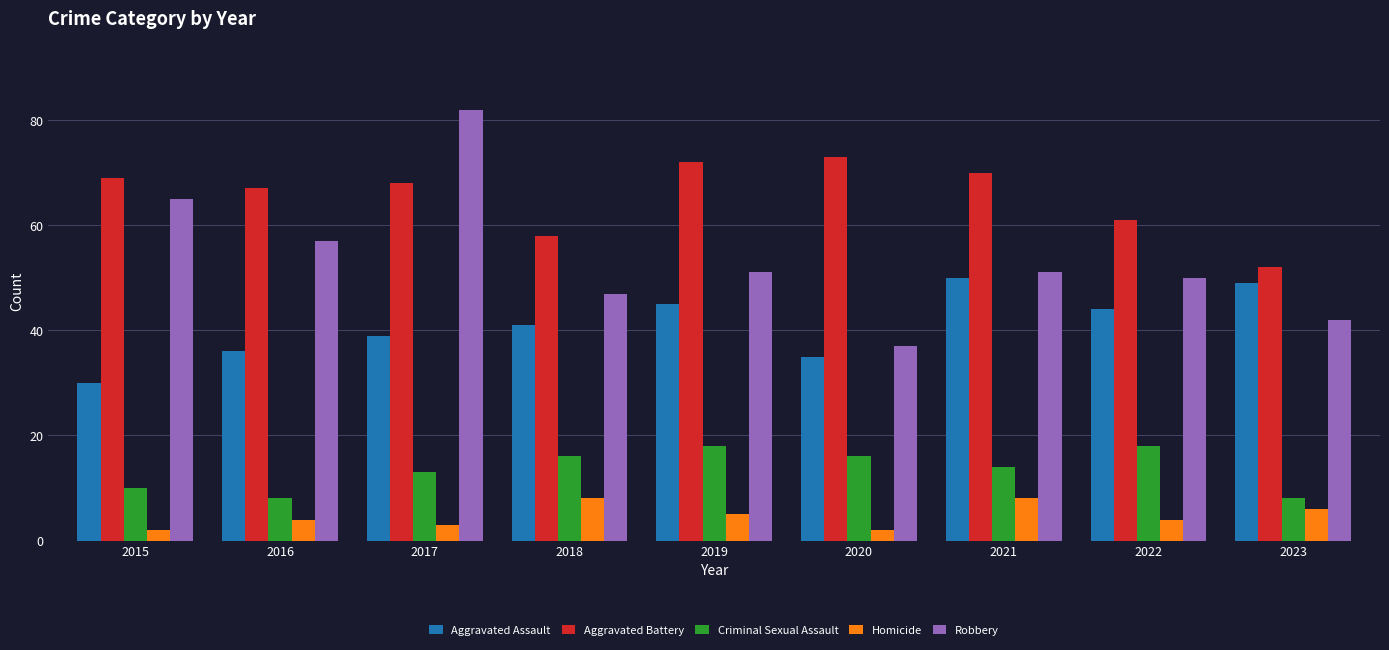

How many groups of bars are there?

9